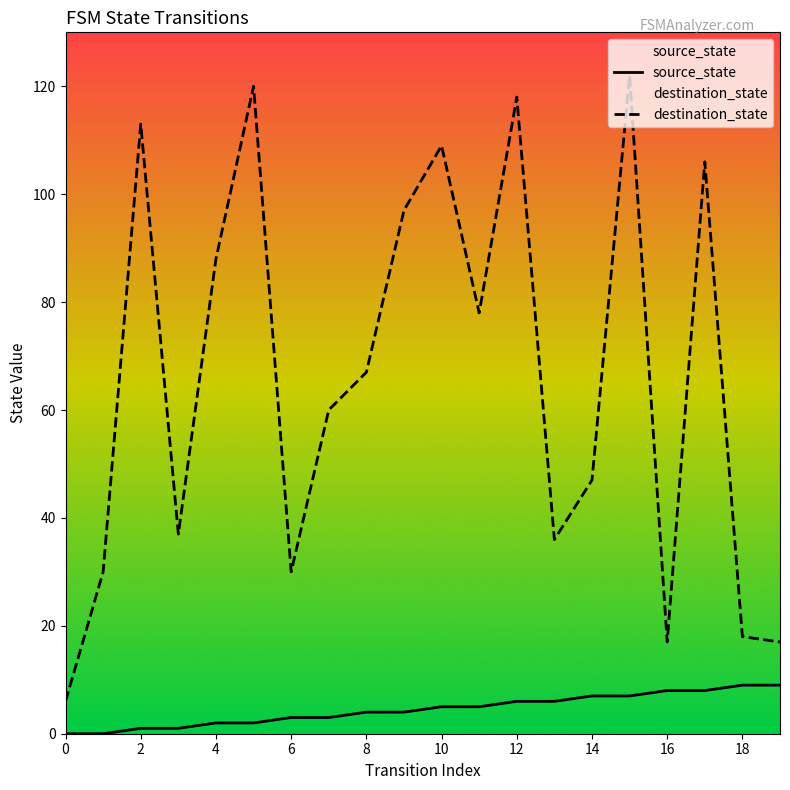

What is the approximate value of source_state at 2?

1